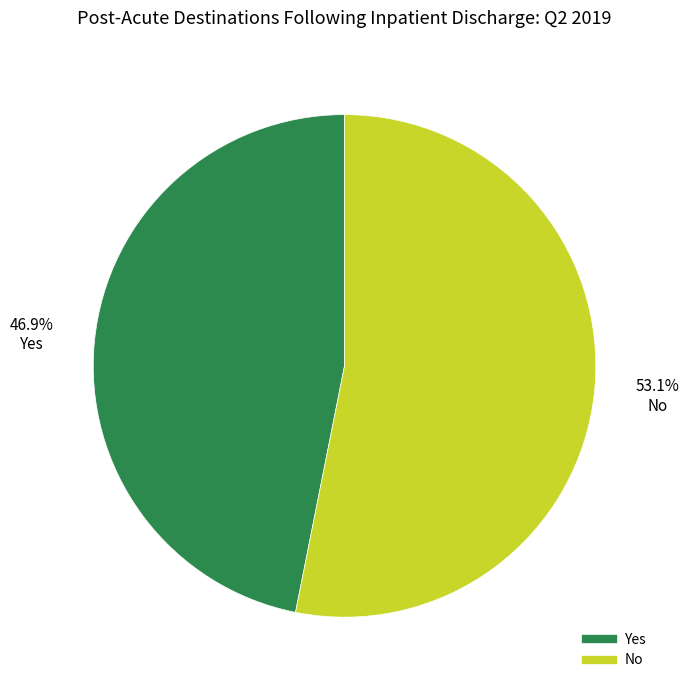

What percentage do Yes and No together represent?

100.0%